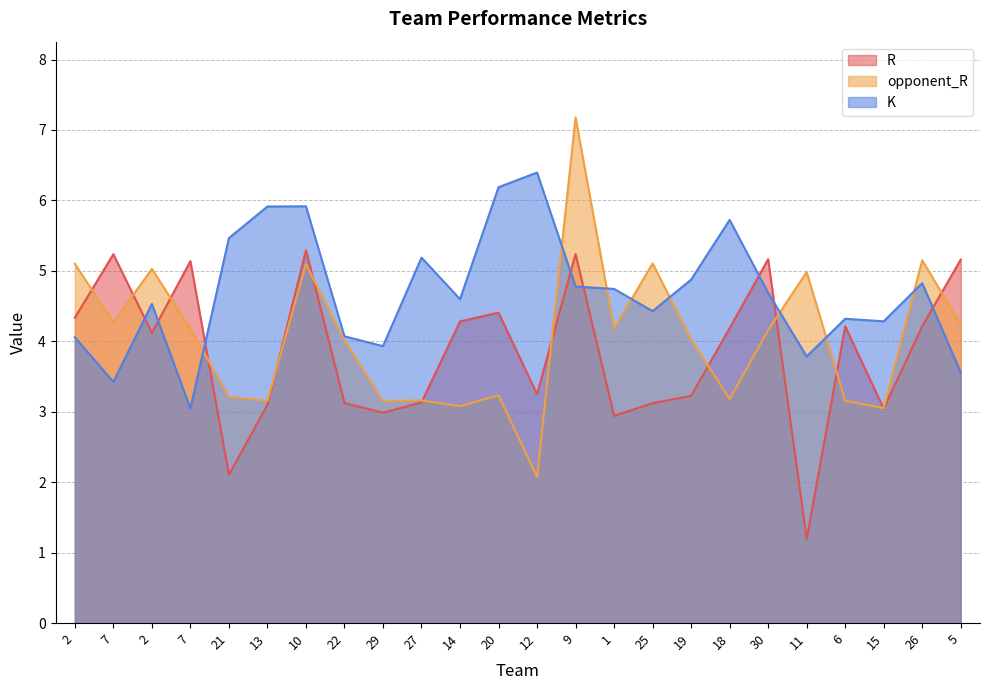

What is the difference between the maximum and minimum values in the opponent_R series?

5.1